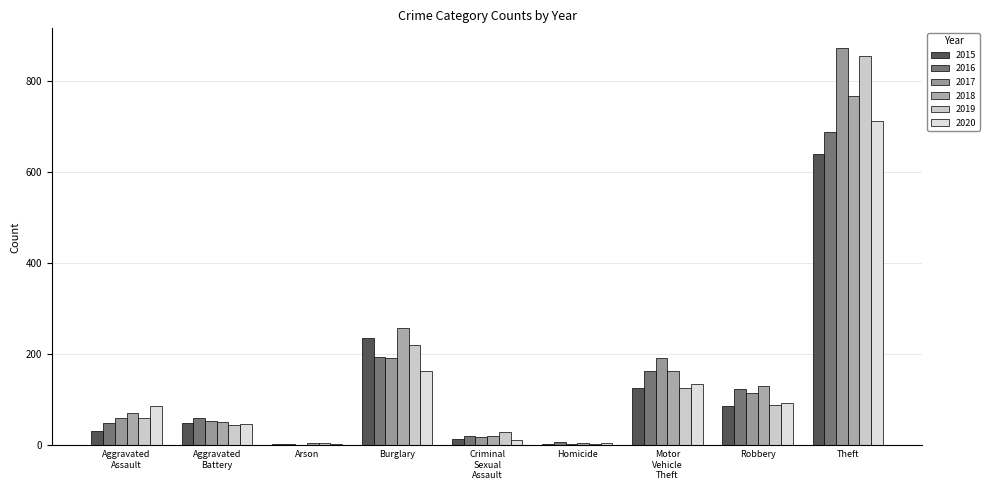

Which category has the highest value across all series?

Theft